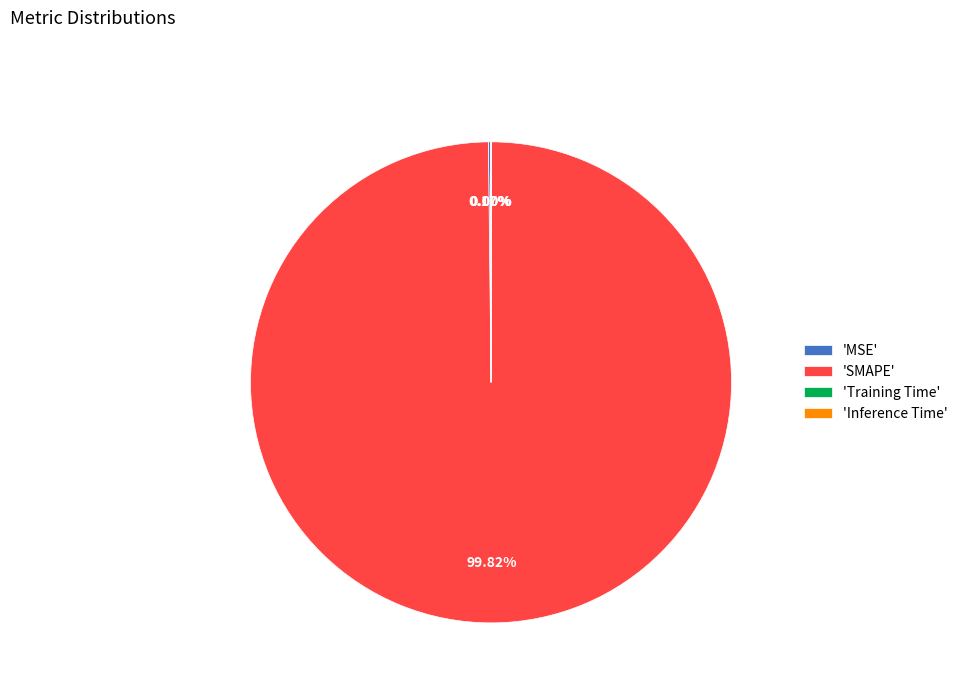

Is there any slice that represents more than half of the pie?

Yes